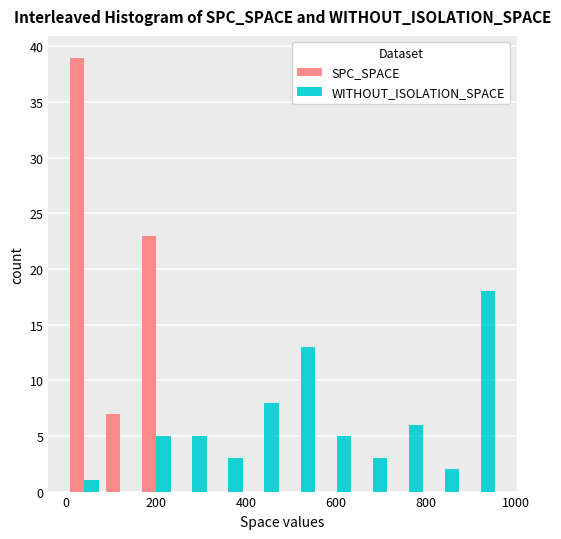

Reading left to right, transcribe this chart: for each range on the x-axis, give the height of each series' bar. Neither the bar edges nor the heights are printed on the chart, so give them approximately, as read against the axes.

0 to 80: SPC_SPACE=39	WITHOUT_ISOLATION_SPACE=1
80 to 160: SPC_SPACE=7	WITHOUT_ISOLATION_SPACE=0
160 to 240: SPC_SPACE=23	WITHOUT_ISOLATION_SPACE=5
240 to 320: SPC_SPACE=0	WITHOUT_ISOLATION_SPACE=5
320 to 400: SPC_SPACE=0	WITHOUT_ISOLATION_SPACE=3
400 to 480: SPC_SPACE=0	WITHOUT_ISOLATION_SPACE=8
480 to 560: SPC_SPACE=0	WITHOUT_ISOLATION_SPACE=13
560 to 640: SPC_SPACE=0	WITHOUT_ISOLATION_SPACE=5
640 to 720: SPC_SPACE=0	WITHOUT_ISOLATION_SPACE=3
720 to 800: SPC_SPACE=0	WITHOUT_ISOLATION_SPACE=6
800 to 880: SPC_SPACE=0	WITHOUT_ISOLATION_SPACE=2
880 to 960: SPC_SPACE=0	WITHOUT_ISOLATION_SPACE=18